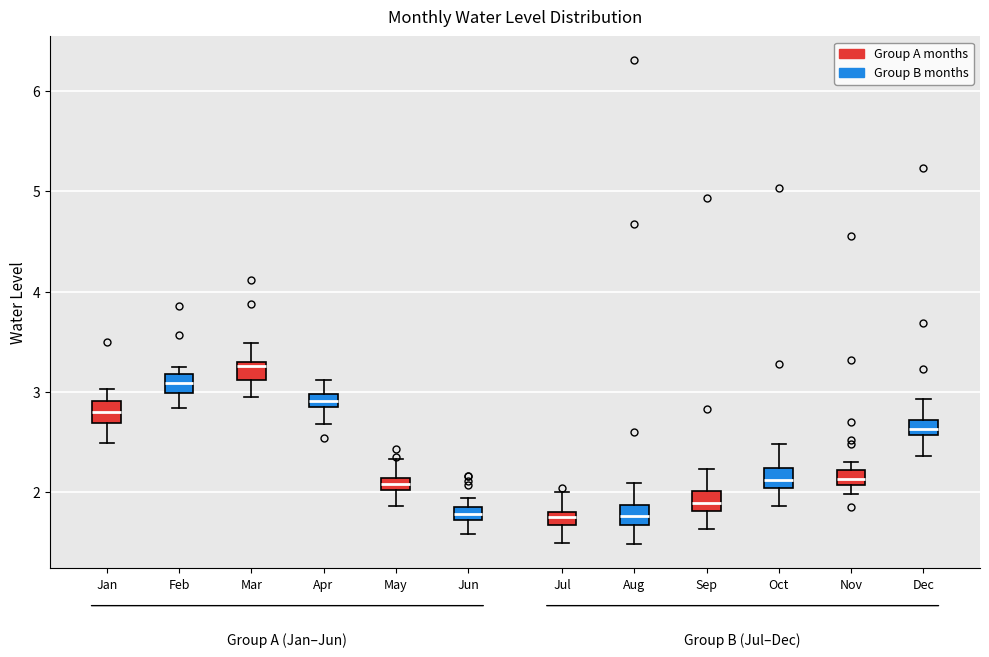

Where is the lower edge of the box for Nov on the y-axis? The values are not printed on the chart, so give them approximately, as read against the axis.

2.1